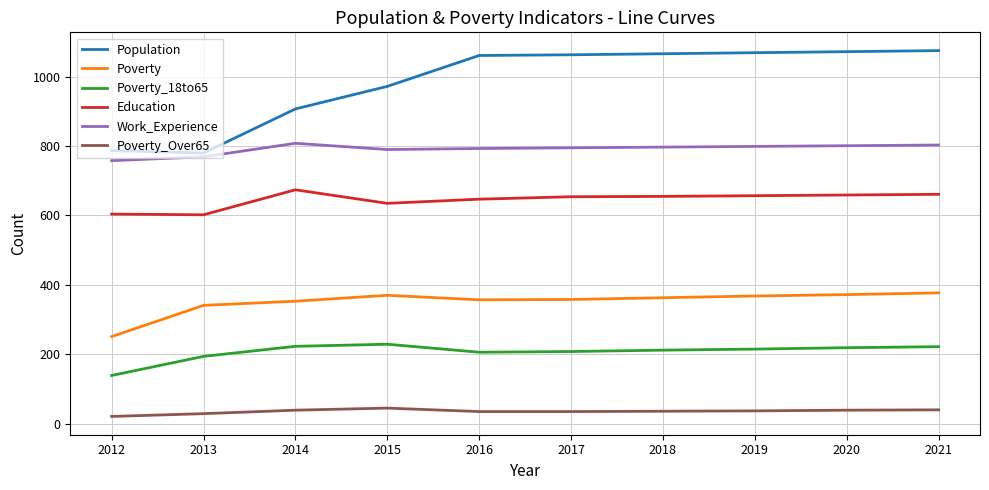

What is the sum of all Work_Experience values?

7913